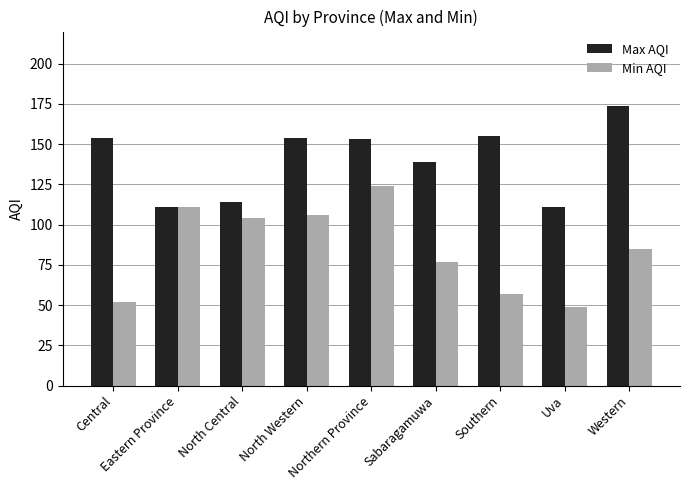

Does the chart contain any negative values?

No